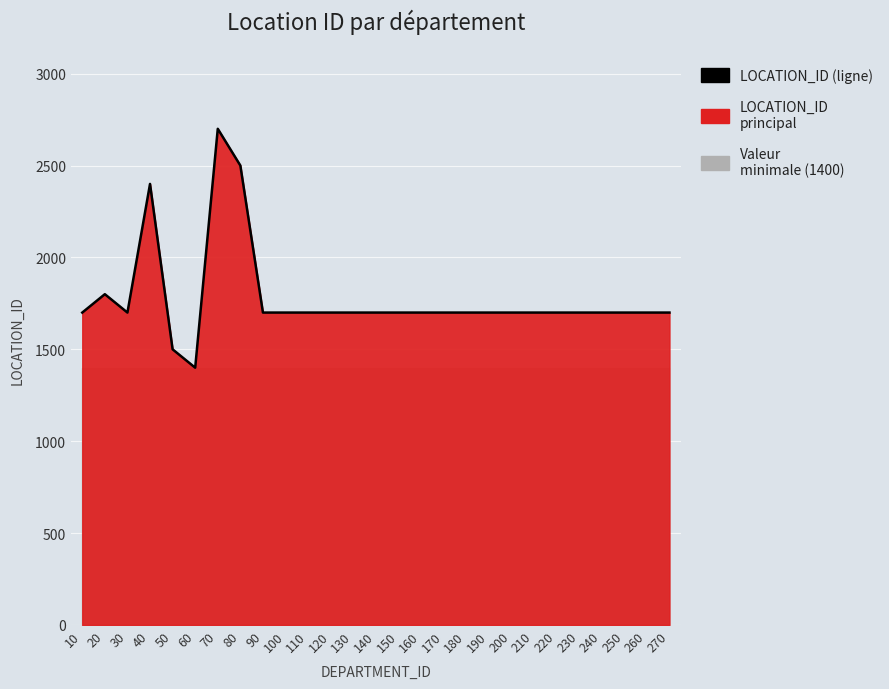

How many data points are above 1700?

4